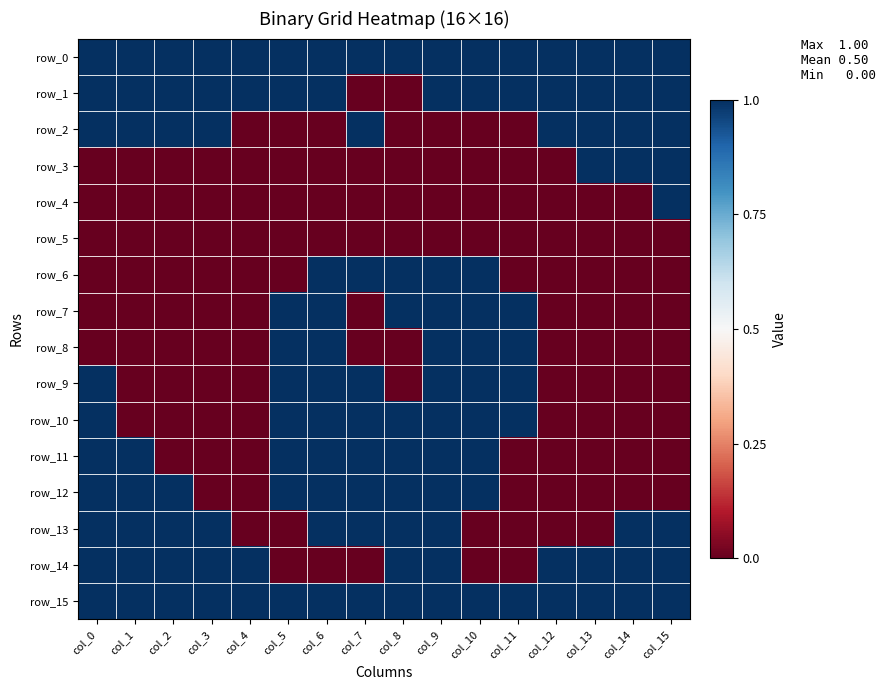

Reading left to right, extract all data points from this chart.

row_0: 1	1	1	1	1	1	1	1	1	1	1	1	1	1	1	1
row_1: 1	1	1	1	1	1	1	0	0	1	1	1	1	1	1	1
row_2: 1	1	1	1	0	0	0	1	0	0	0	0	1	1	1	1
row_3: 0	0	0	0	0	0	0	0	0	0	0	0	0	1	1	1
row_4: 0	0	0	0	0	0	0	0	0	0	0	0	0	0	0	1
row_5: 0	0	0	0	0	0	0	0	0	0	0	0	0	0	0	0
row_6: 0	0	0	0	0	0	1	1	1	1	1	0	0	0	0	0
row_7: 0	0	0	0	0	1	1	0	1	1	1	1	0	0	0	0
row_8: 0	0	0	0	0	1	1	0	0	1	1	1	0	0	0	0
row_9: 1	0	0	0	0	1	1	1	0	1	1	1	0	0	0	0
row_10: 1	0	0	0	0	1	1	1	1	1	1	1	0	0	0	0
row_11: 1	1	0	0	0	1	1	1	1	1	1	0	0	0	0	0
row_12: 1	1	1	0	0	1	1	1	1	1	1	0	0	0	0	0
row_13: 1	1	1	1	0	0	1	1	1	1	0	0	0	0	1	1
row_14: 1	1	1	1	1	0	0	0	1	1	0	0	1	1	1	1
row_15: 1	1	1	1	1	1	1	1	1	1	1	1	1	1	1	1